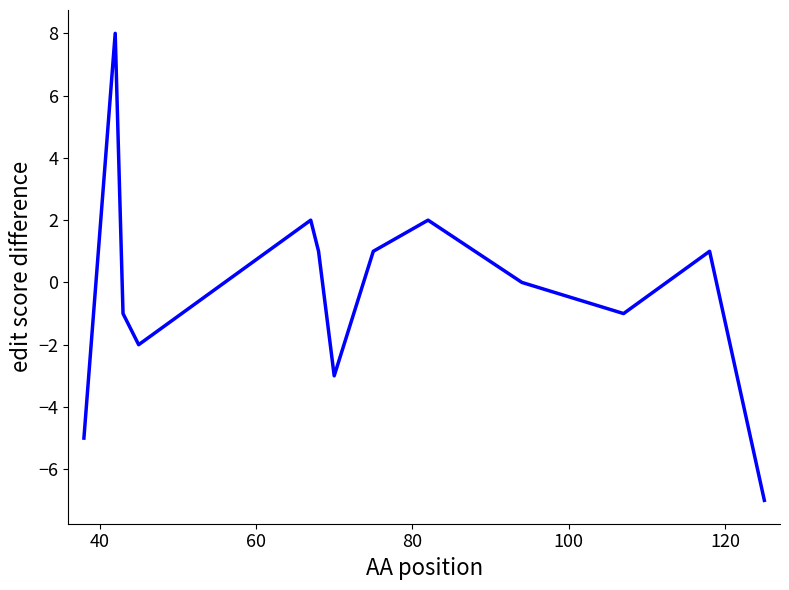

What is the greatest value displayed?

8